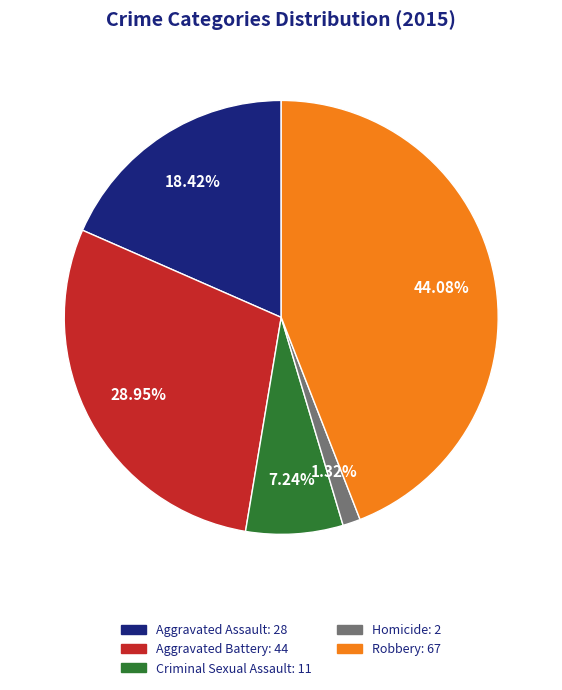

Combined, do Aggravated Battery and Homicide account for over 50%?

No